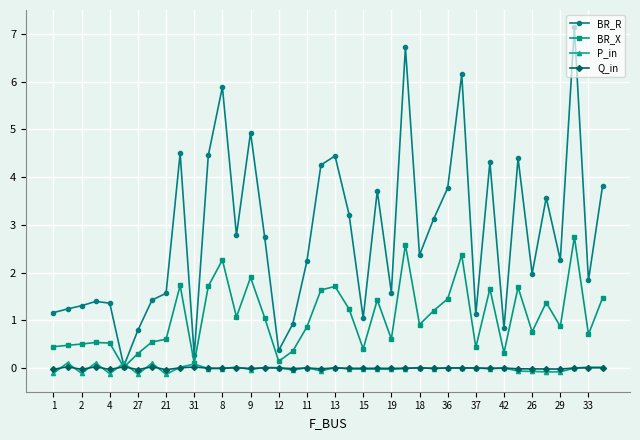

In BR_X, how many points are higher than both neighbors (excluding endpoints)?

12